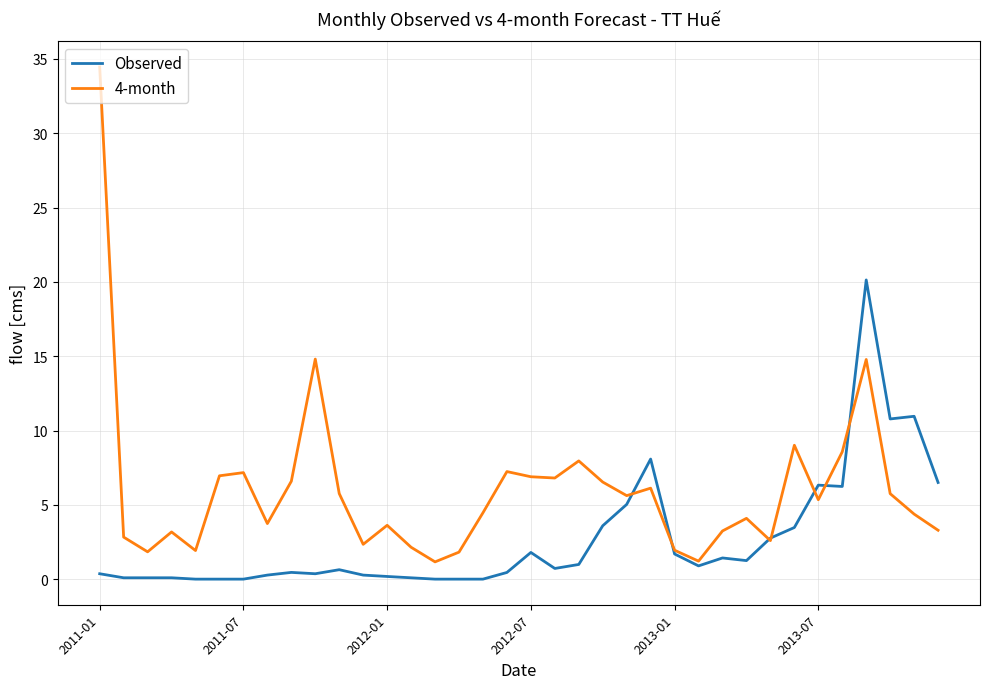

Which series has the largest total across all categories?

4-month